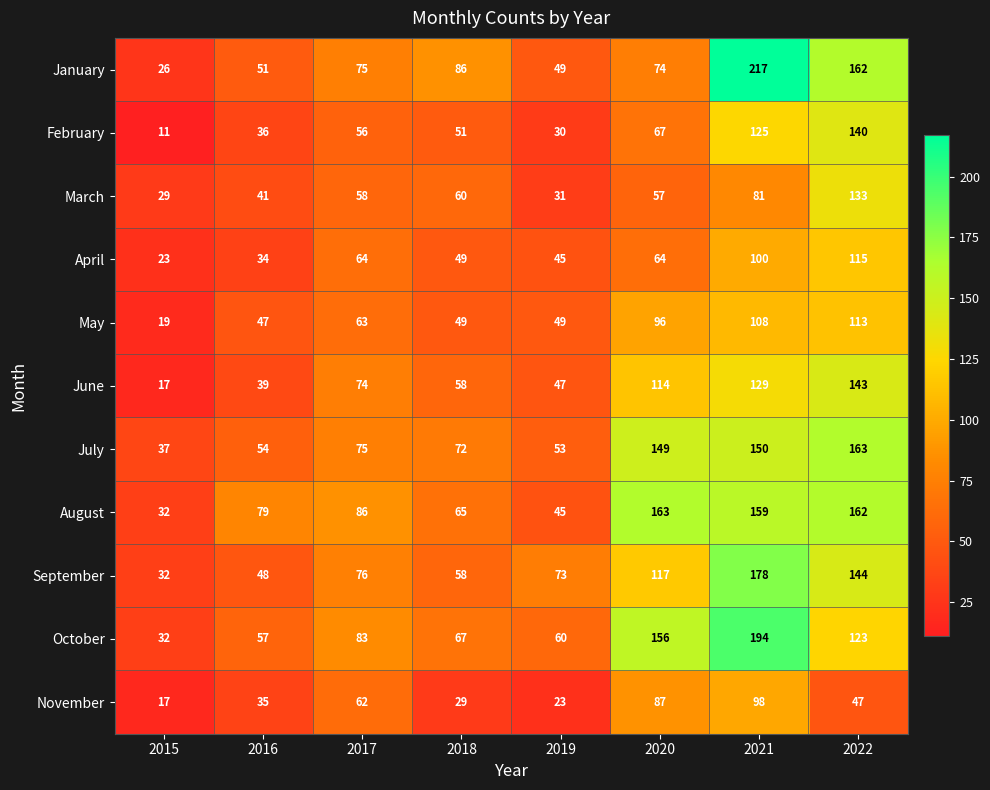

True or false: June has a value of 176 at 2020.

False